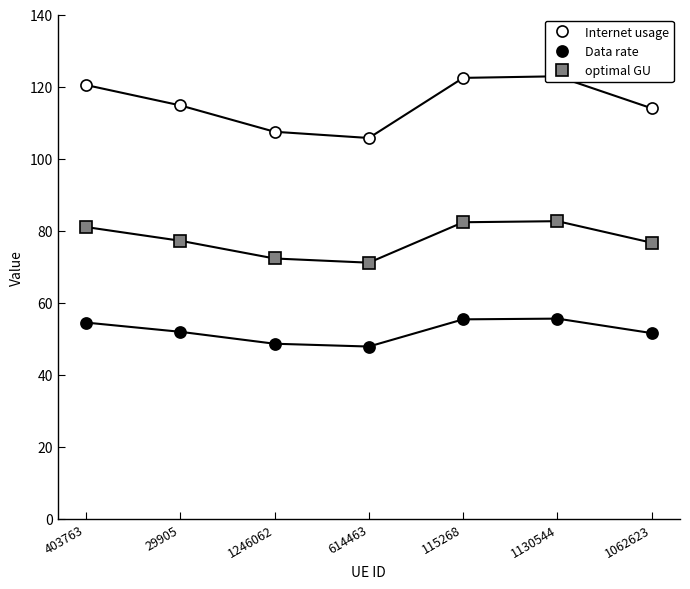

What is the difference between the maximum and second lowest values in the optimal GU series?

10.4